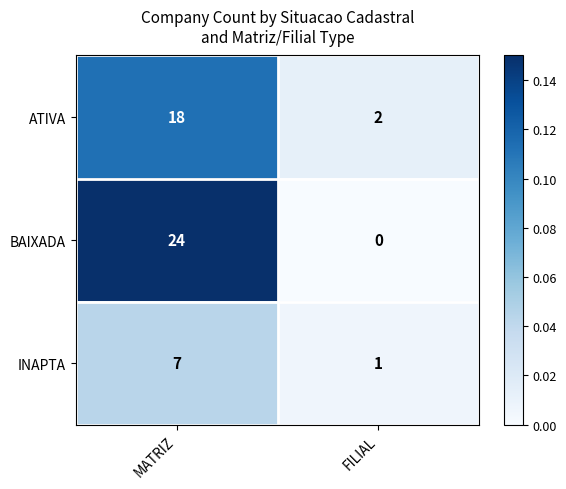

How many distinct data groups are displayed?

3